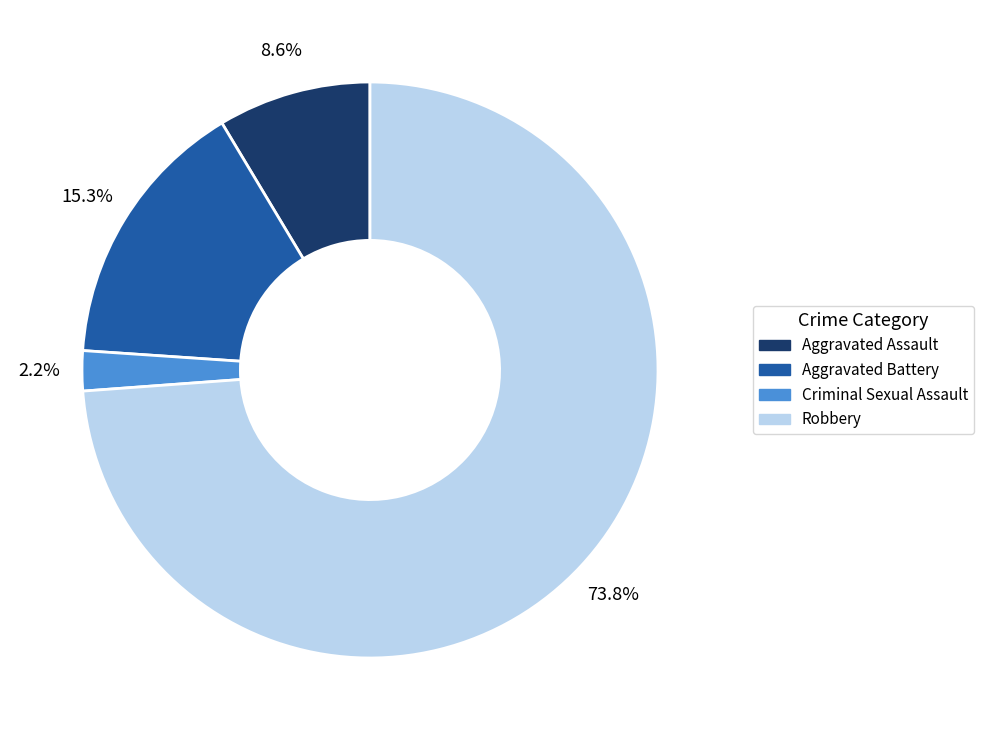

Is it true that Aggravated Battery is 30% of the pie?

False